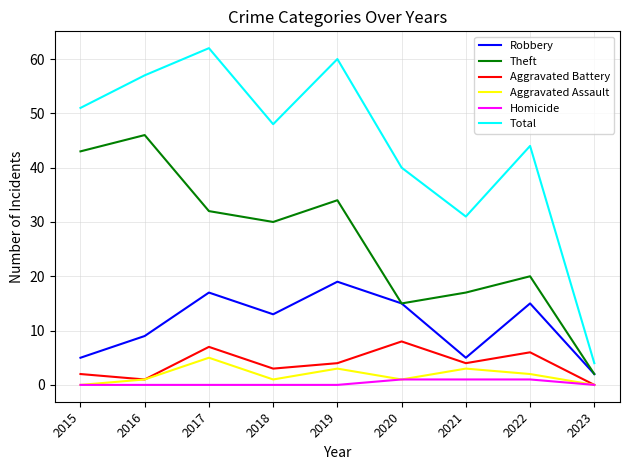

How many categories are shown in the chart?

9